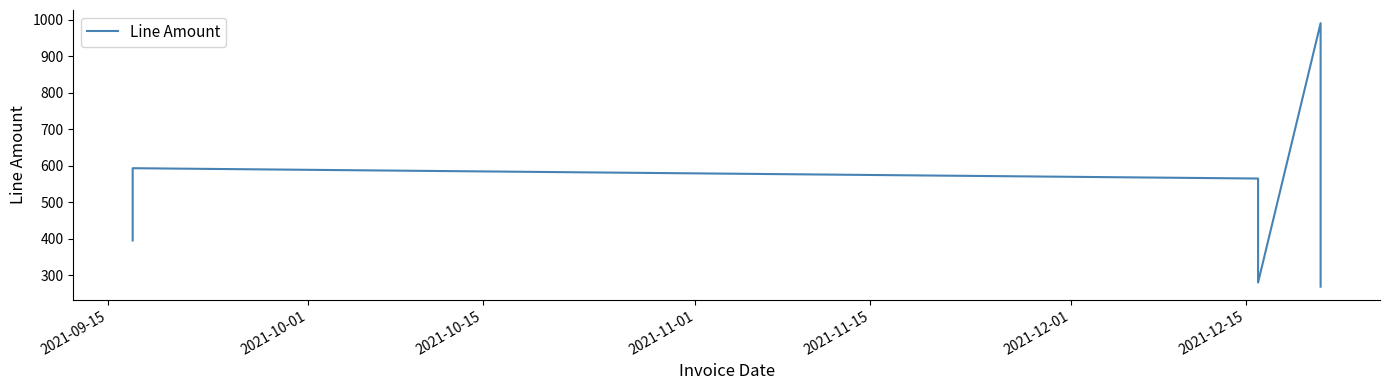

Is this an area chart (filled region under the line)?

No